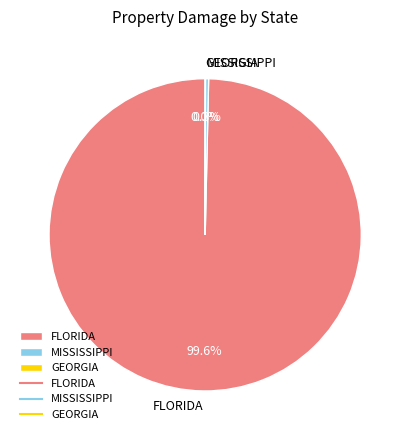

What percentage do MISSISSIPPI and FLORIDA together represent?

100.0%